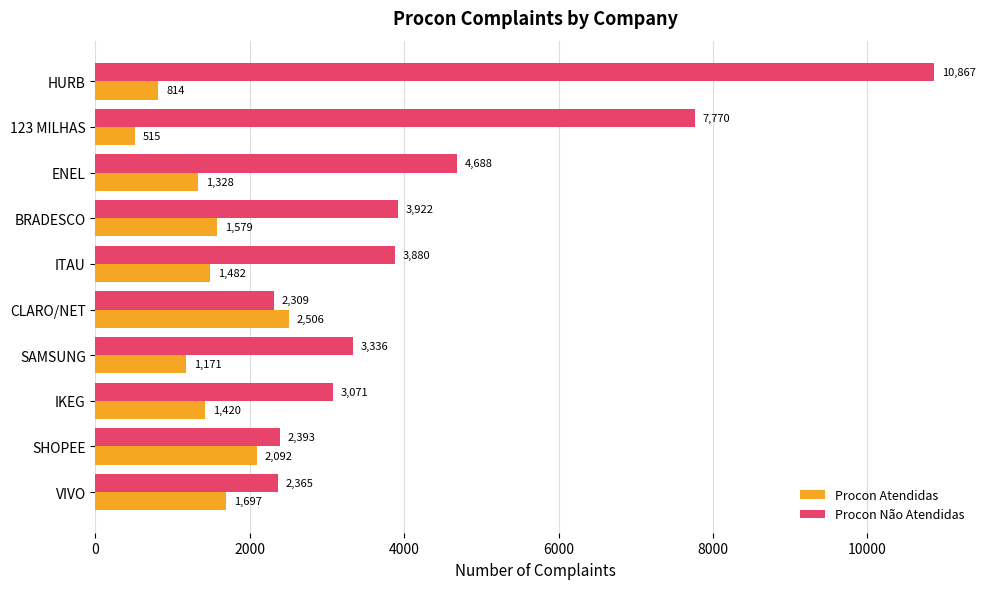

Which series has the largest total across all categories?

Procon Não Atendidas